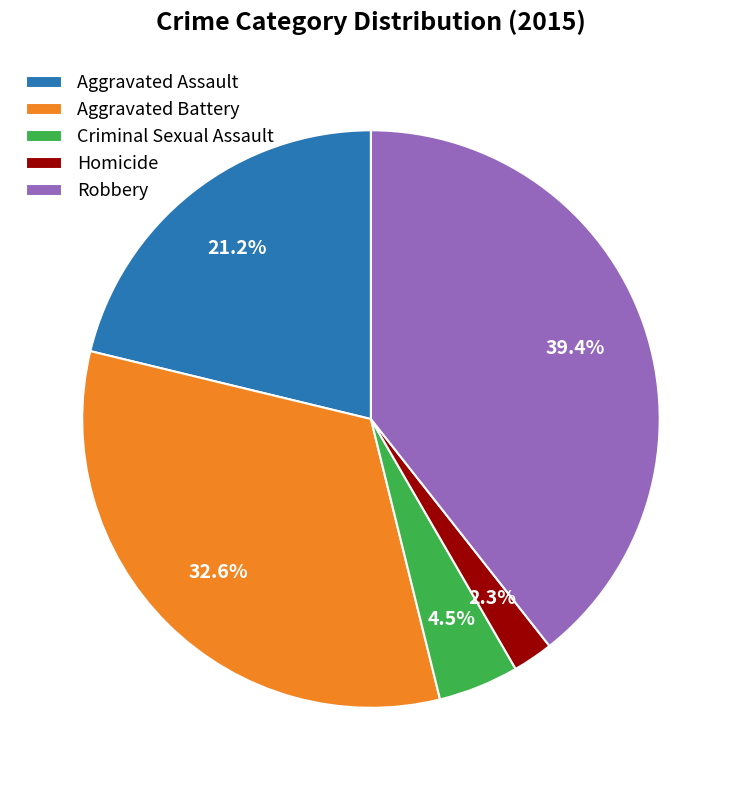

To the nearest percent, what percentage of the pie is Aggravated Battery?

33%